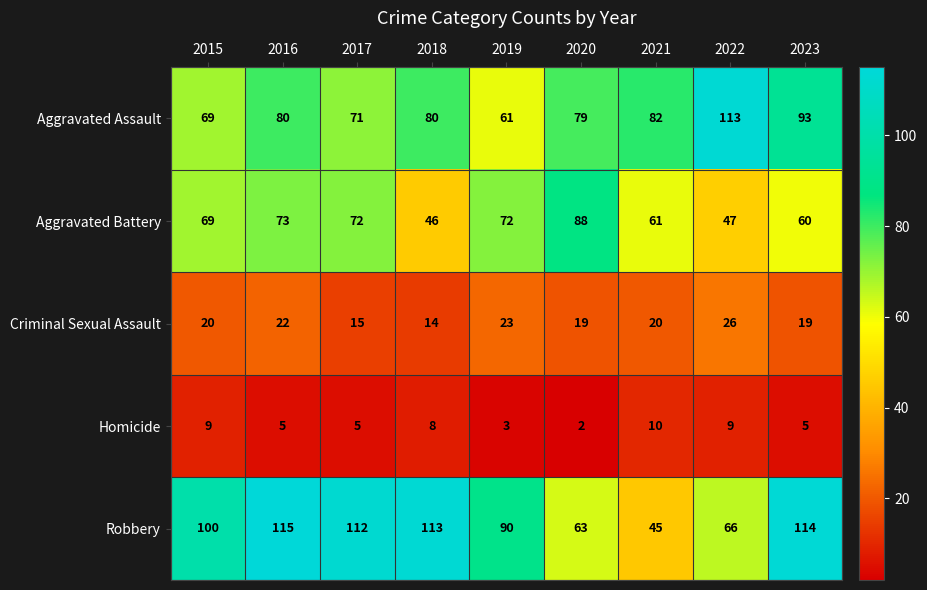

What is the average value of the Homicide series?

6